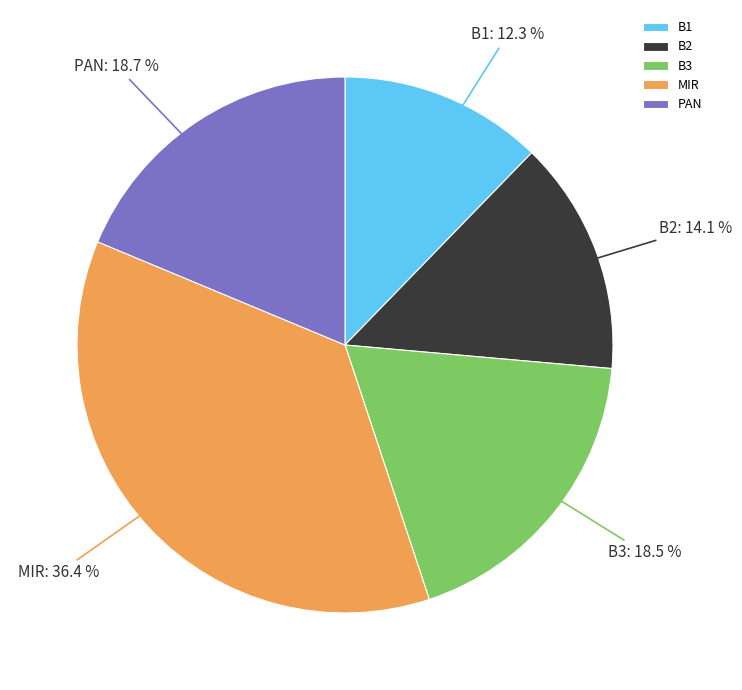

Which category has the biggest portion of the pie?

MIR